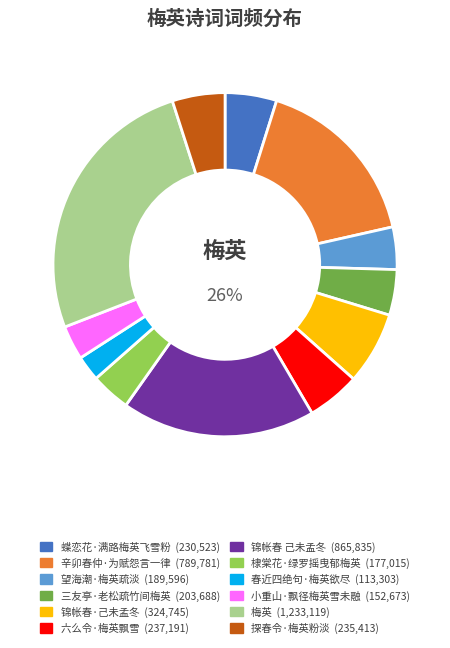

To the nearest percent, what is the average slice percentage?

8%